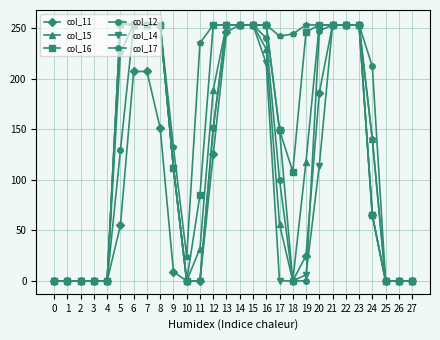

What is the difference between the second highest and second lowest values in the col_17 series?

253